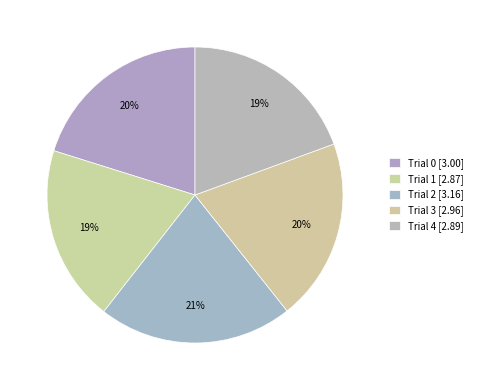

Count the number of slices in the pie.

5